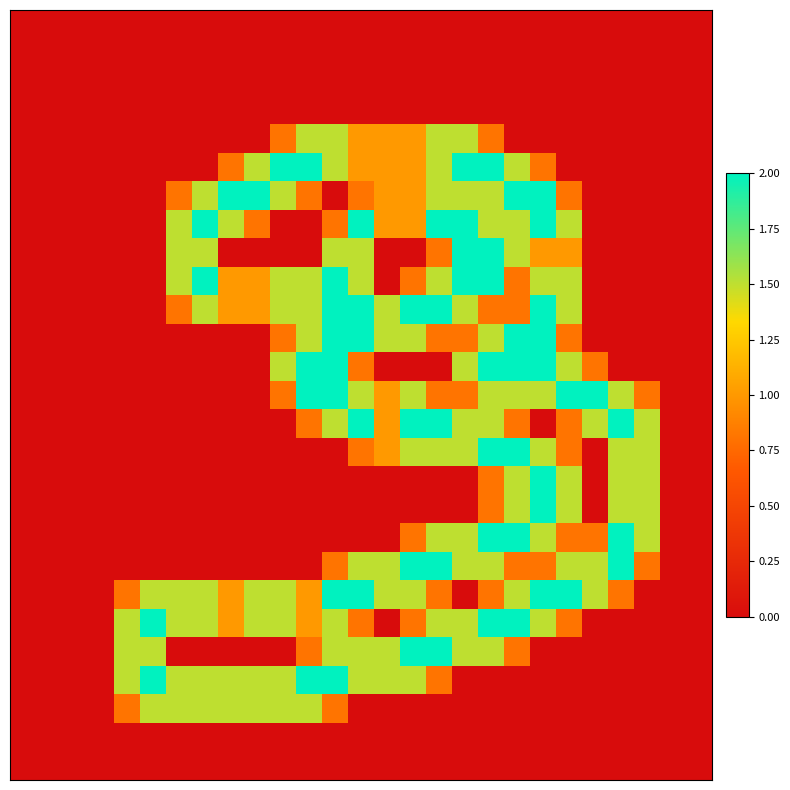

At which category is the sum across all series the highest?

18